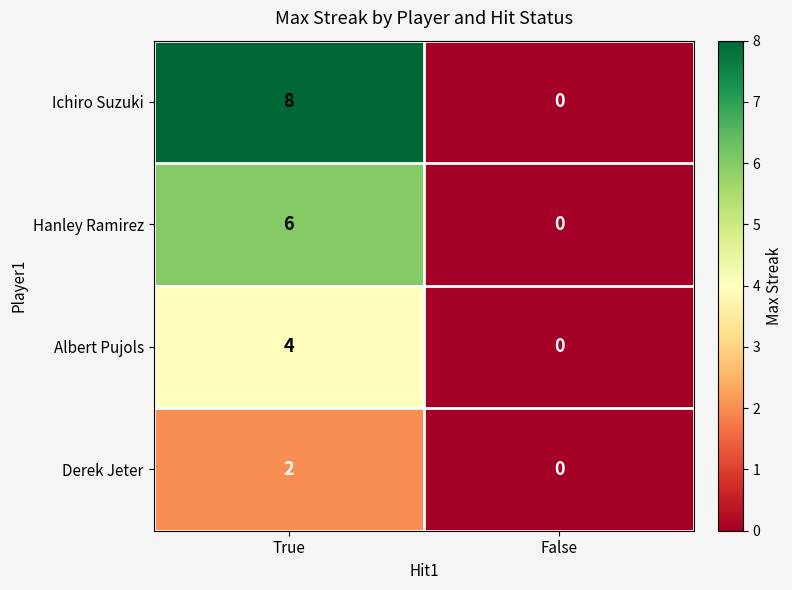

Which label corresponds to the largest value in the chart?

True